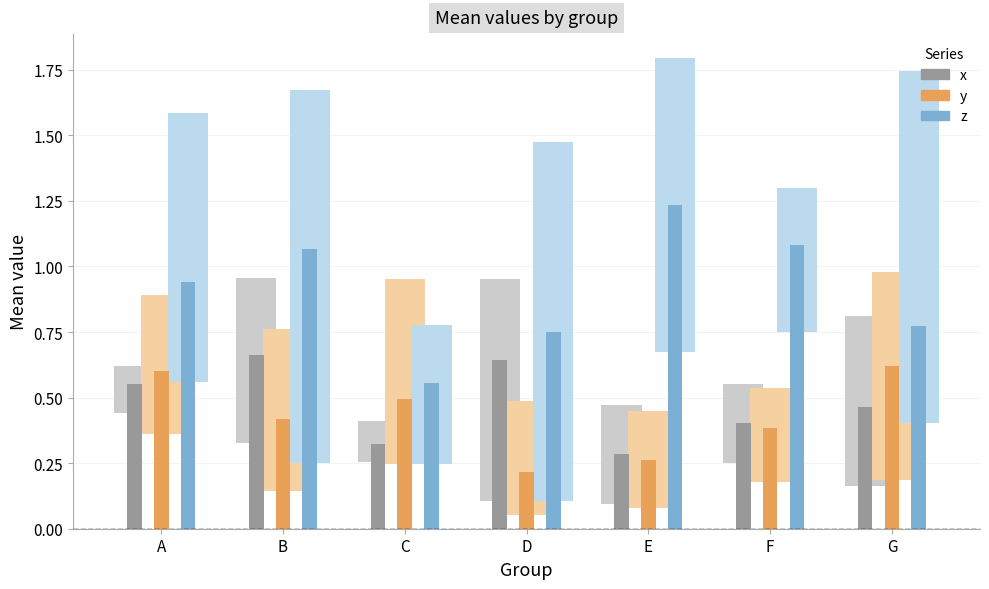

What is the sum of the x values at A and G?

1.0